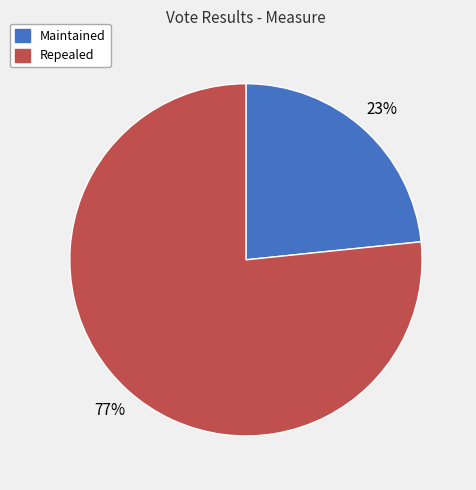

Count the number of slices in the pie.

2